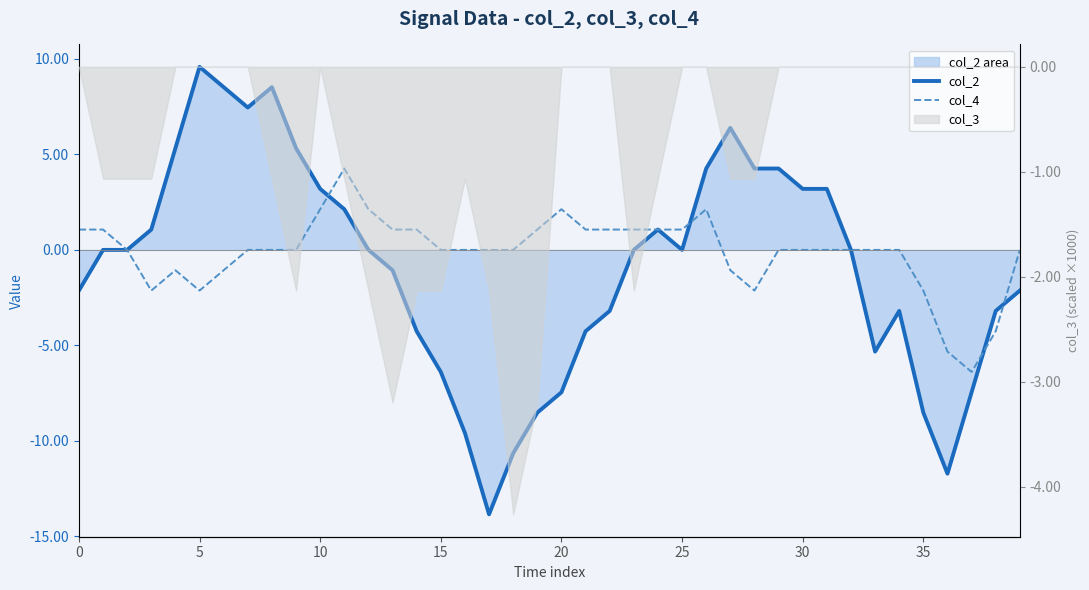

True or false: col_4 has more than 0 points higher than both neighbors.

True